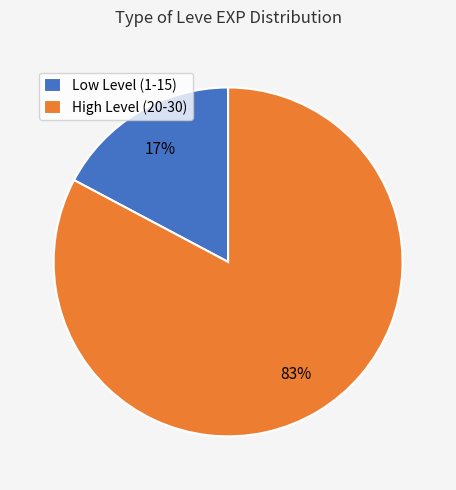

Rank the categories by value from highest to lowest.

High Level (20-30), Low Level (1-15)